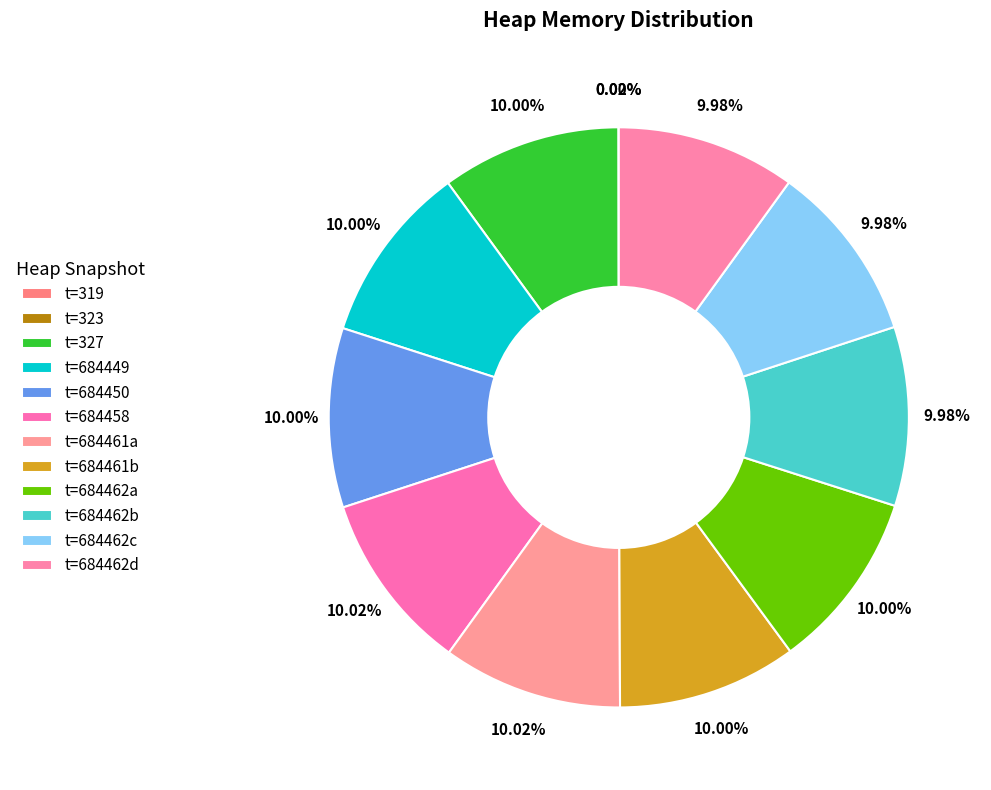

Does any single category account for the majority?

No